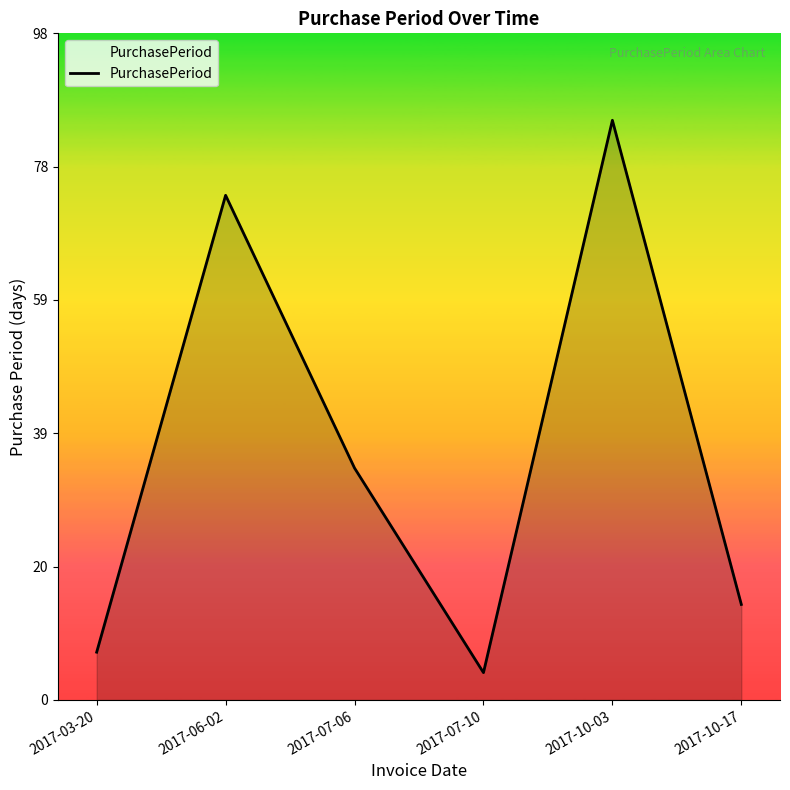

How many series are shown in this chart?

1